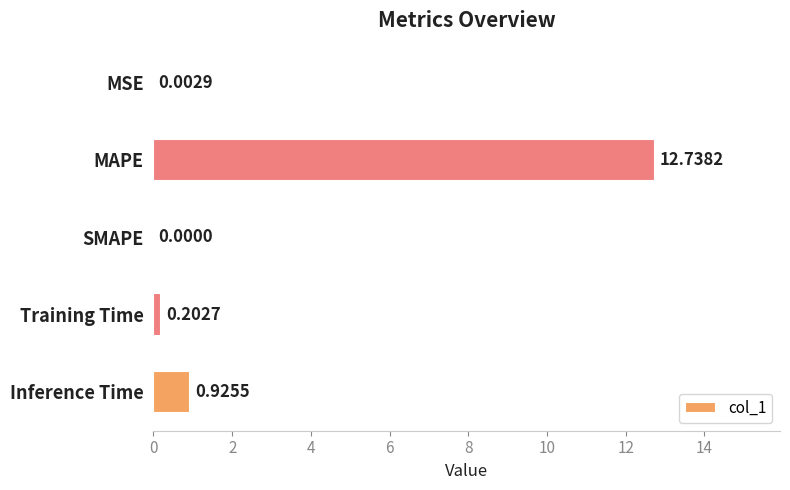

Which has a higher value, SMAPE or Inference Time?

Inference Time